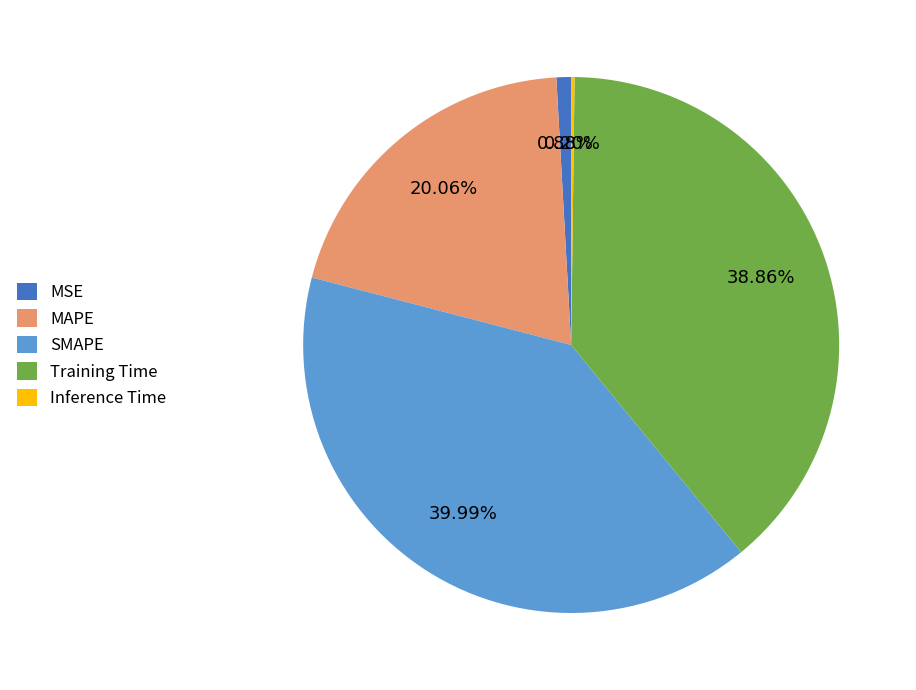

Which has a higher value, MSE or Training Time?

Training Time